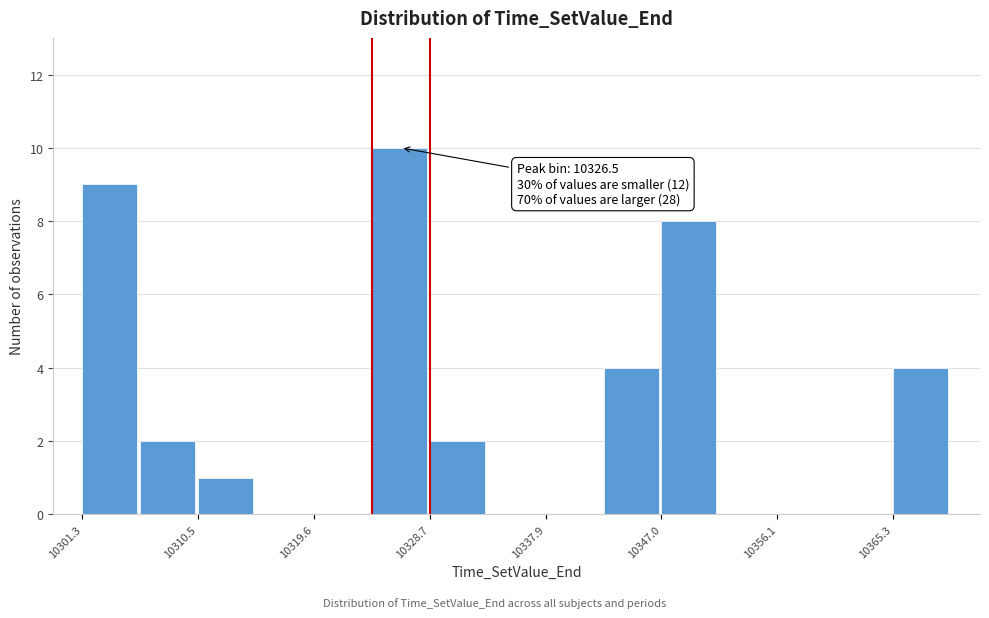

Which range on the x-axis has the tallest bar?

10324 to 10329